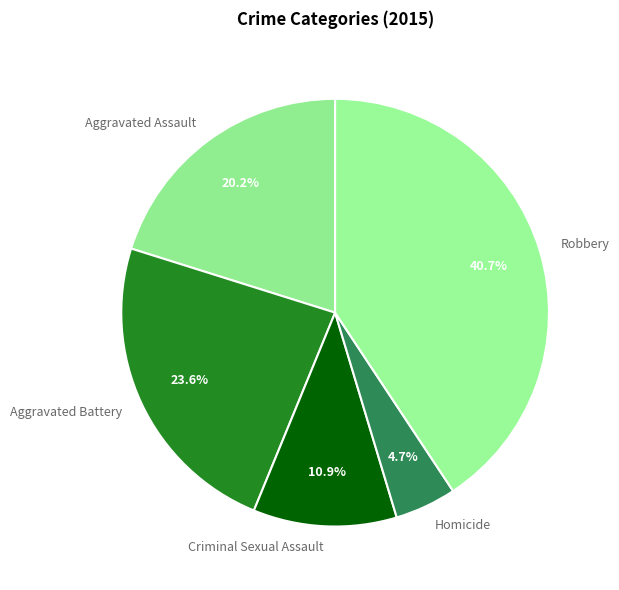

How much of the chart is everything except Aggravated Assault?

79.8%